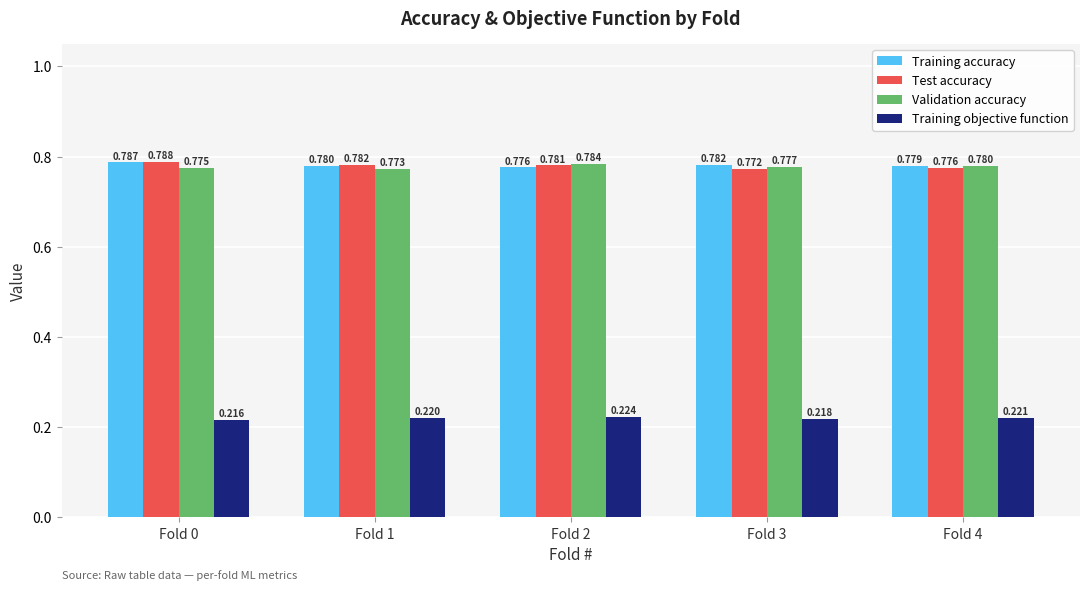

Is it true that Training objective function equals 0.0 at Fold 1?

False